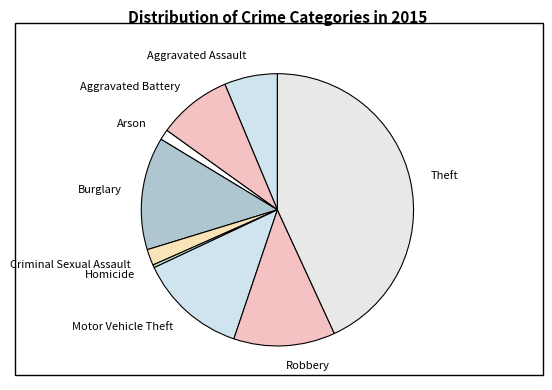

Is the sum of Burglary and Homicide greater than half?

No